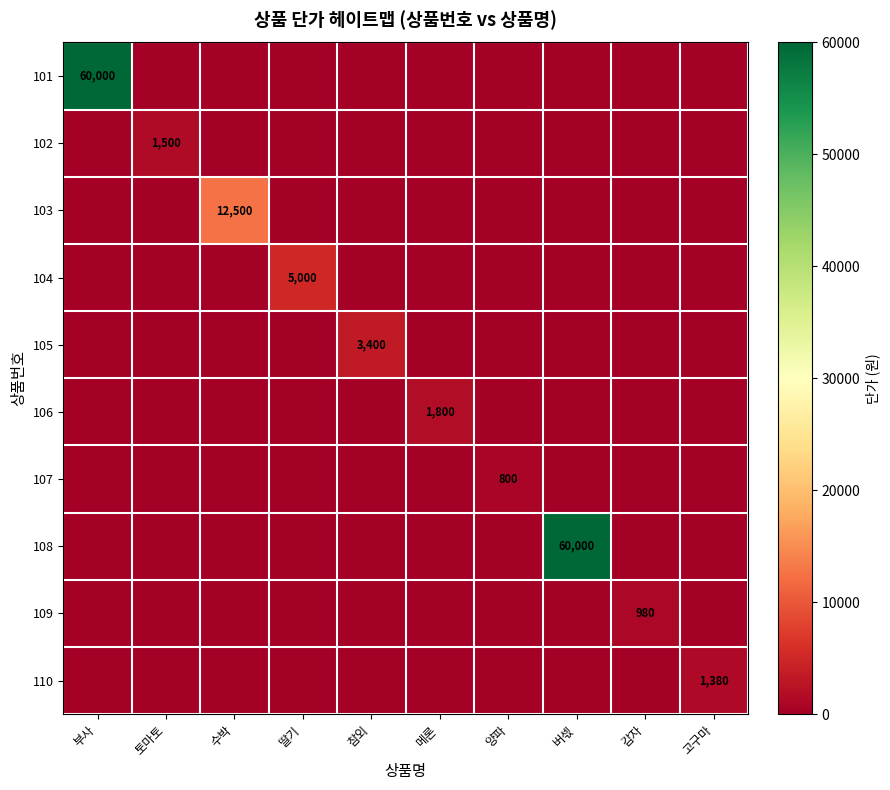

What is the difference between the highest and lowest values at 메론?

1800